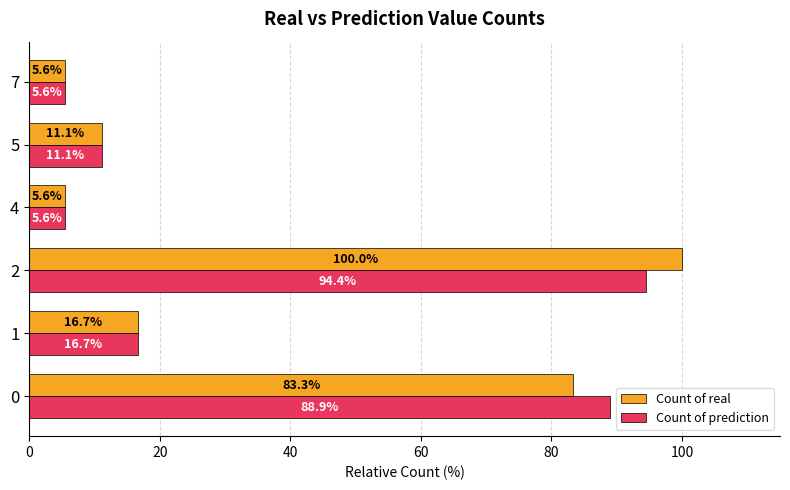

What is the difference between the maximum and second lowest values in the Count of real series?

94.4